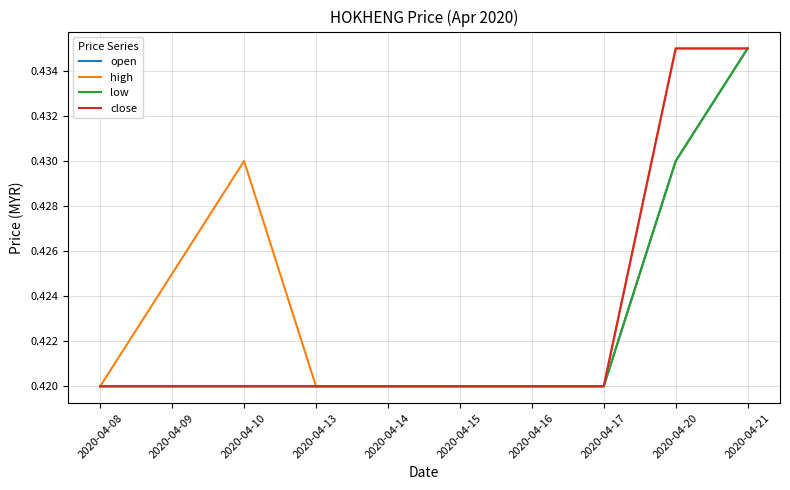

Reading right to left, extract all data points from this chart.

open: 2020-04-21=0.4	2020-04-20=0.4	2020-04-17=0.4	2020-04-16=0.4	2020-04-15=0.4	2020-04-14=0.4	2020-04-13=0.4	2020-04-10=0.4	2020-04-09=0.4	2020-04-08=0.4
high: 2020-04-21=0.4	2020-04-20=0.4	2020-04-17=0.4	2020-04-16=0.4	2020-04-15=0.4	2020-04-14=0.4	2020-04-13=0.4	2020-04-10=0.4	2020-04-09=0.4	2020-04-08=0.4
low: 2020-04-21=0.4	2020-04-20=0.4	2020-04-17=0.4	2020-04-16=0.4	2020-04-15=0.4	2020-04-14=0.4	2020-04-13=0.4	2020-04-10=0.4	2020-04-09=0.4	2020-04-08=0.4
close: 2020-04-21=0.4	2020-04-20=0.4	2020-04-17=0.4	2020-04-16=0.4	2020-04-15=0.4	2020-04-14=0.4	2020-04-13=0.4	2020-04-10=0.4	2020-04-09=0.4	2020-04-08=0.4